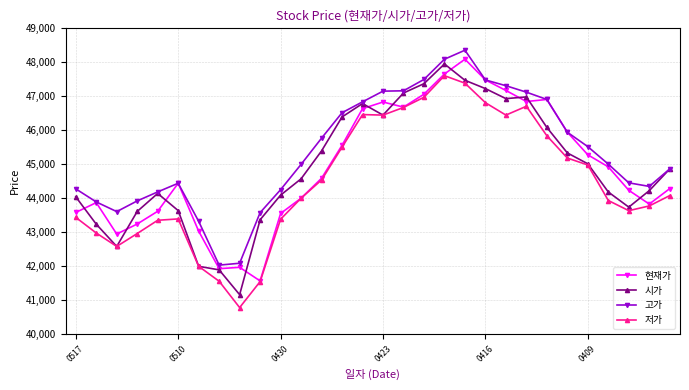

Which series has the largest range (max minus min)?

저가